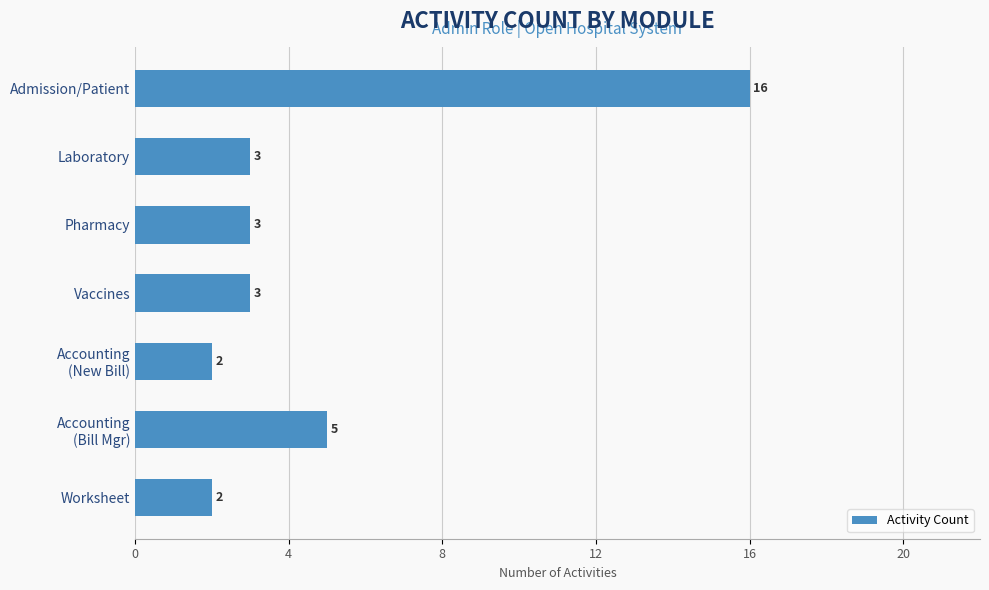

Count the number of data series in this chart.

1